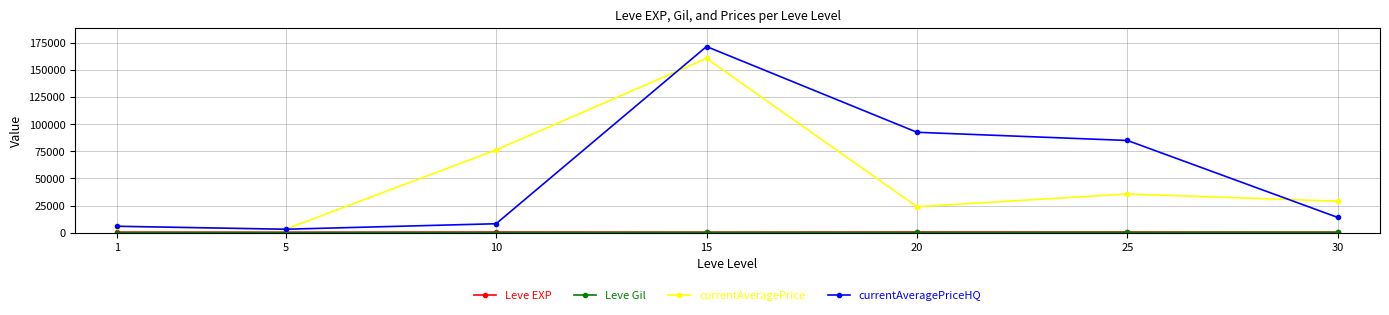

Where is the first local minimum for currentAveragePriceHQ?

5